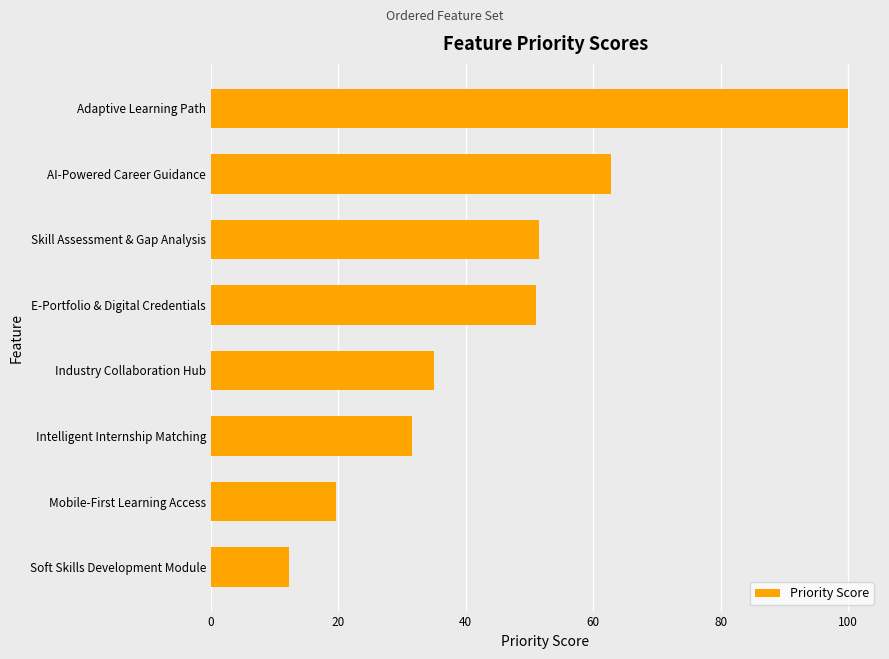

What is the minimum value shown in the chart?

12.2